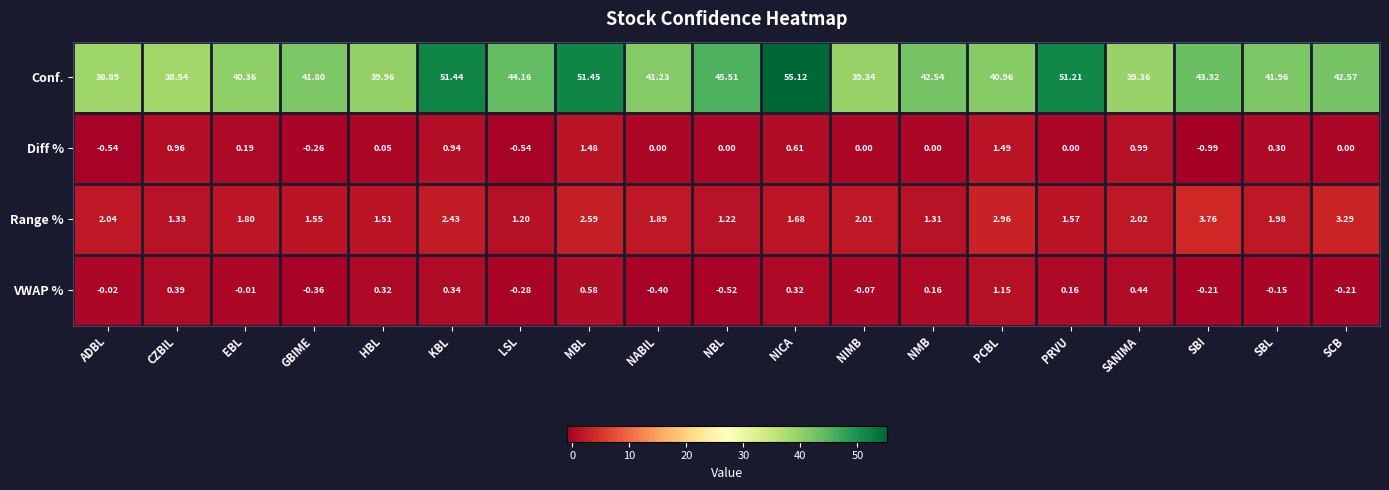

Where is VWAP % nearest to the value 0?

EBL